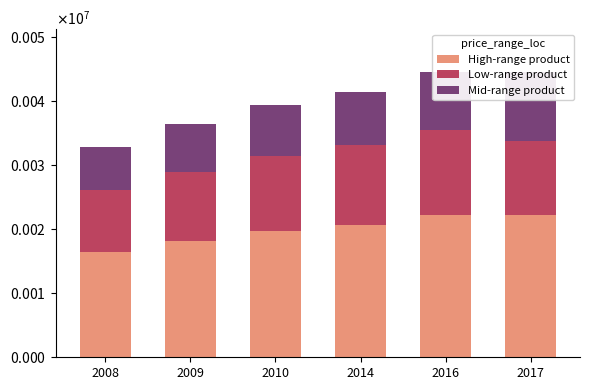

What is the spread (max minus min) of values at 2016?

13189